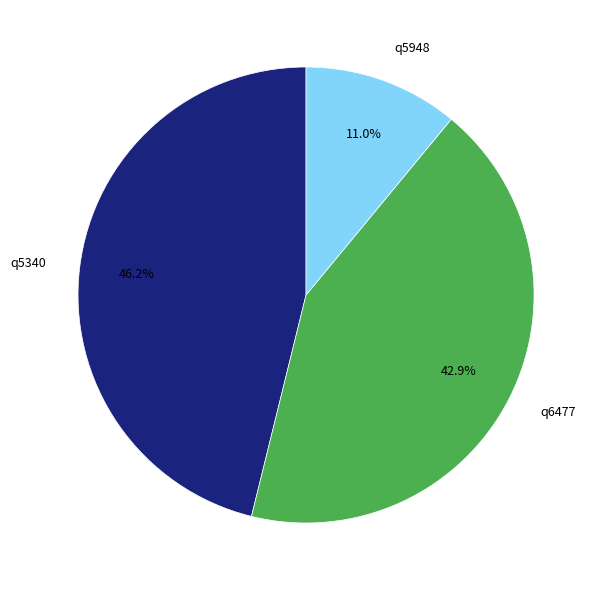

Is the sum of q6477 and q5948 greater than half?

Yes